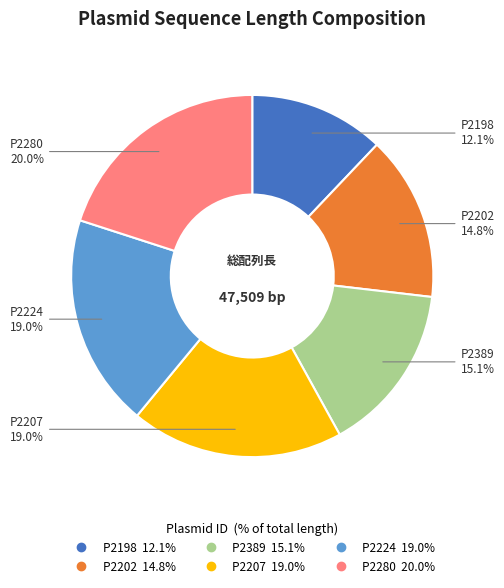

Which category has the biggest portion of the pie?

P2280